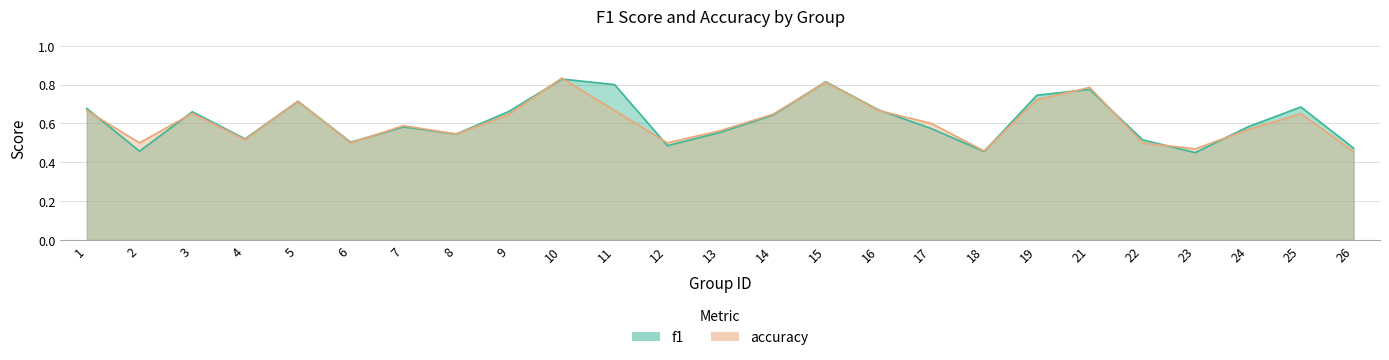

How many series are shown in this chart?

2